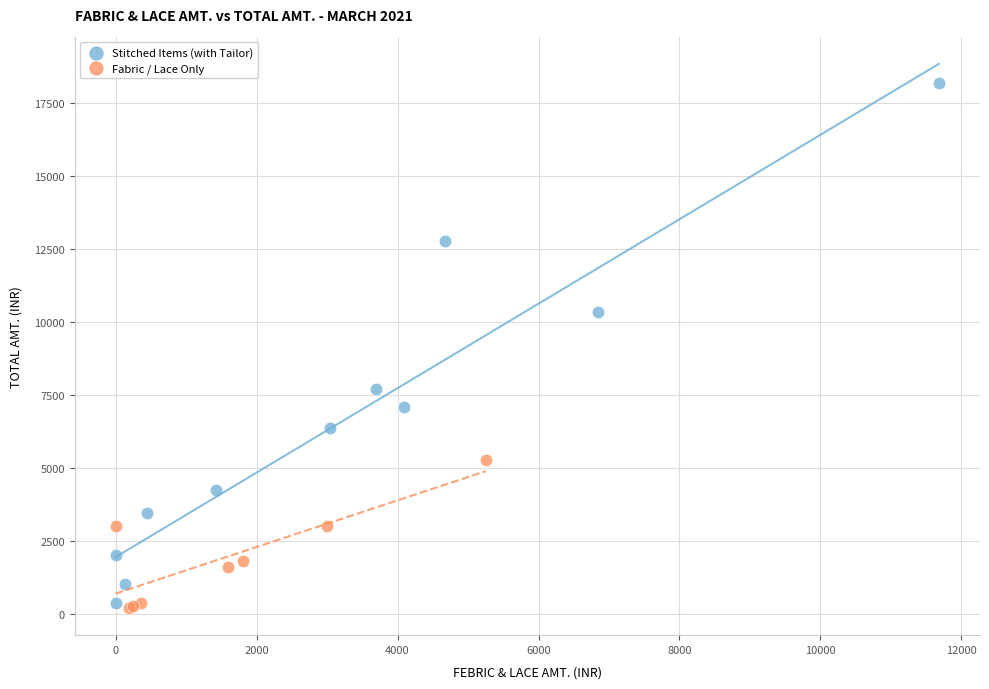

Which series contains the highest Y value?

Stitched Items (with Tailor)